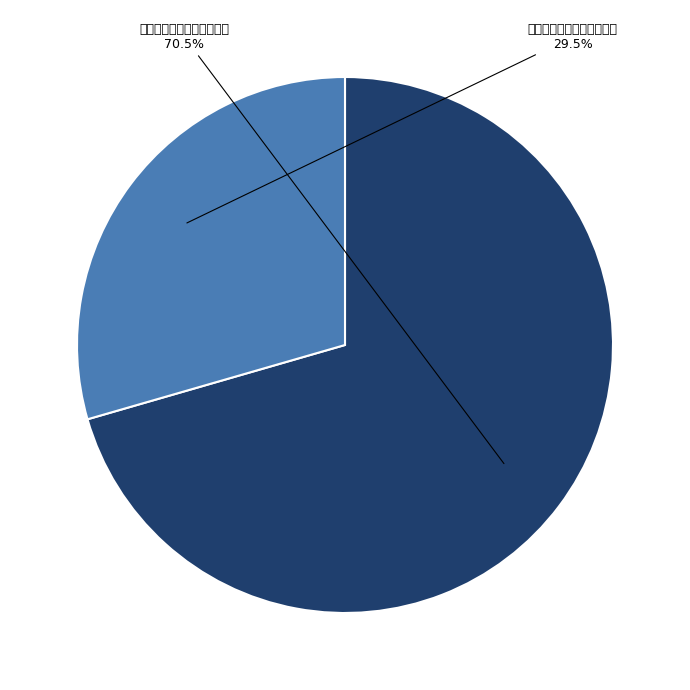

The 舟泊沧浪峡期南山贡士不至 slice represents 62% of the pie. True or false?

False